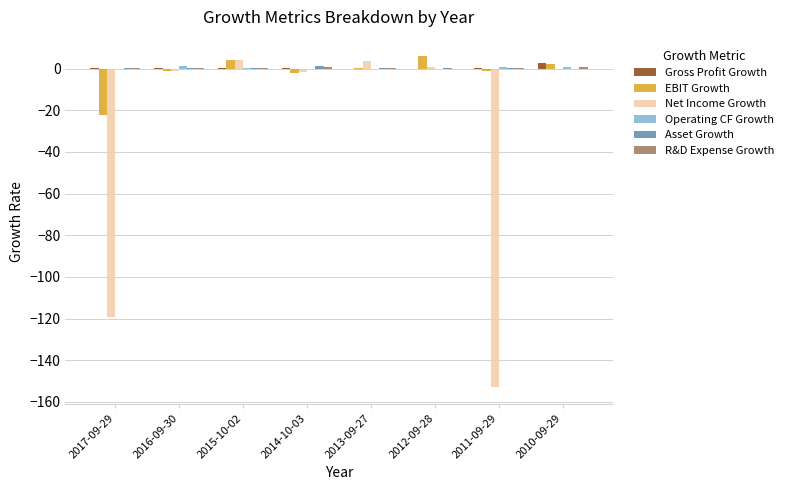

What is the greatest value displayed?

6.0